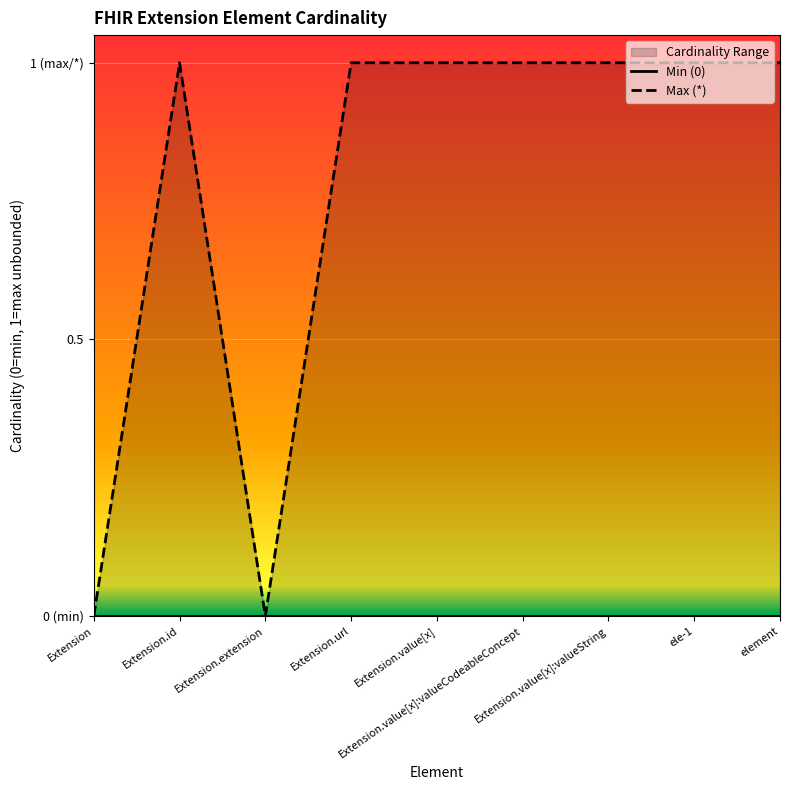

Between ele-1 and Extension.id, which is larger?

ele-1